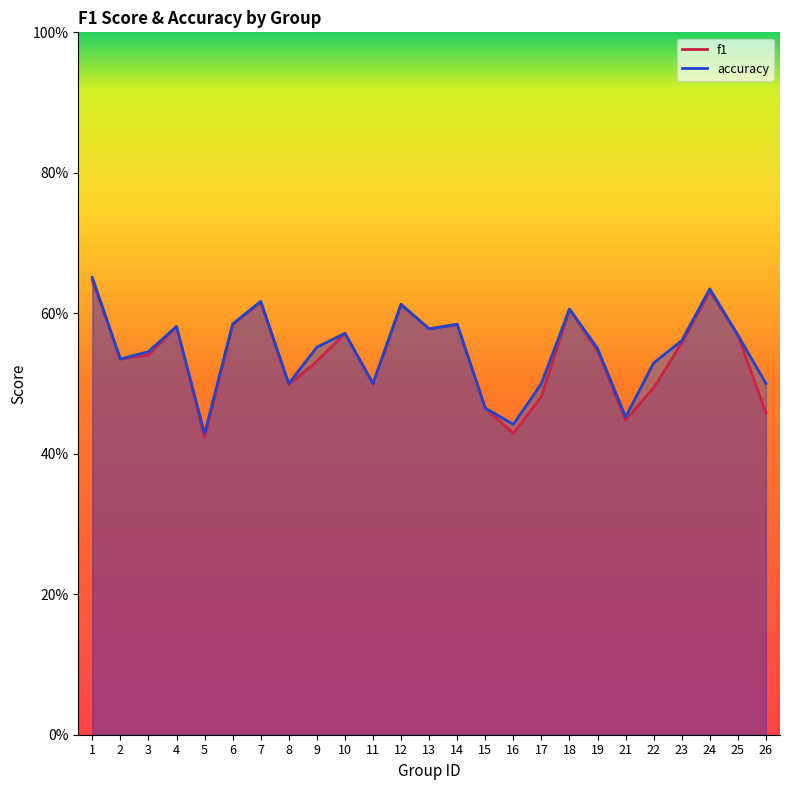

True or false: f1 and accuracy intersect in this chart.

False